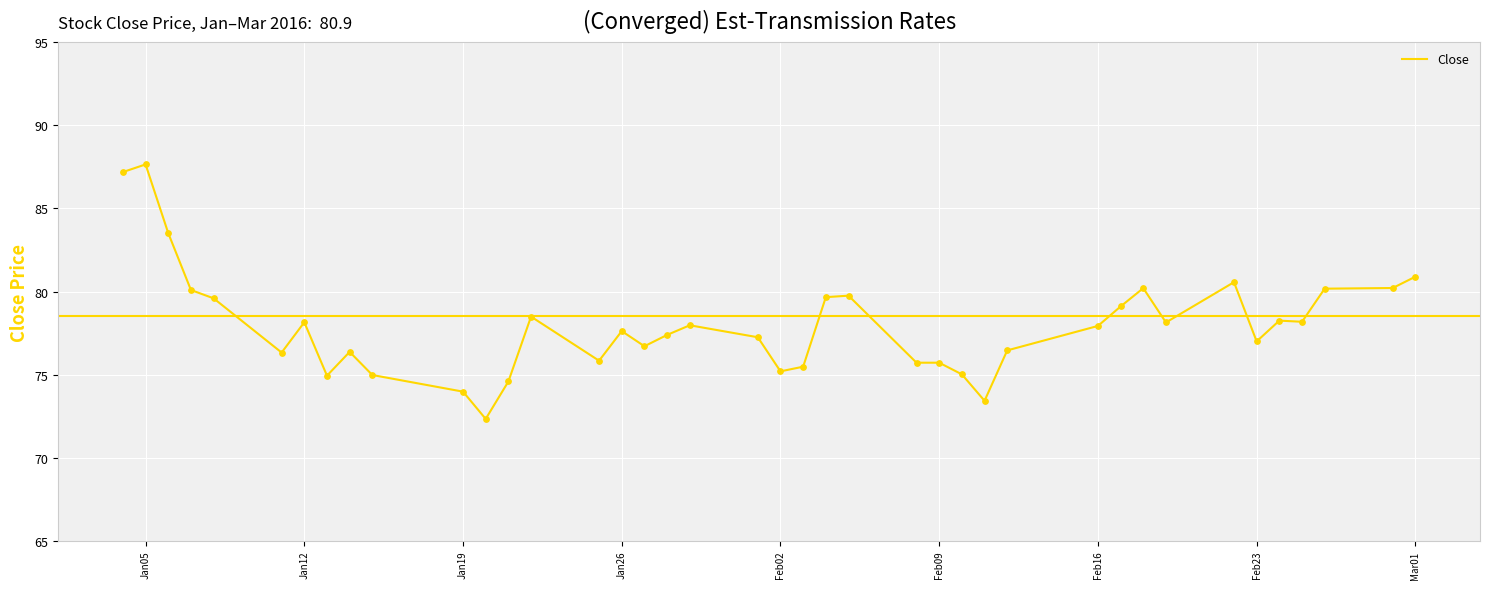

What is the greatest value displayed?

87.6